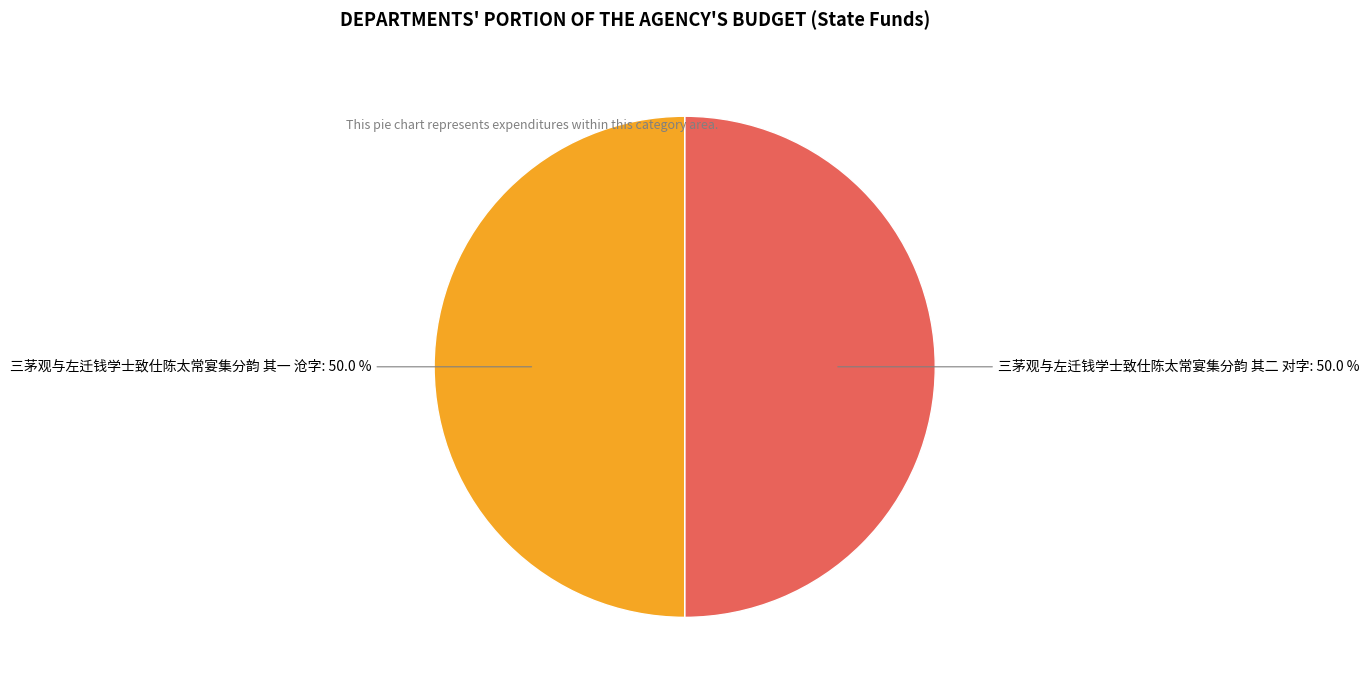

Which category has the smallest portion of the pie?

三茅观与左迁钱学士致仕陈太常宴集分韵 其一 沧字